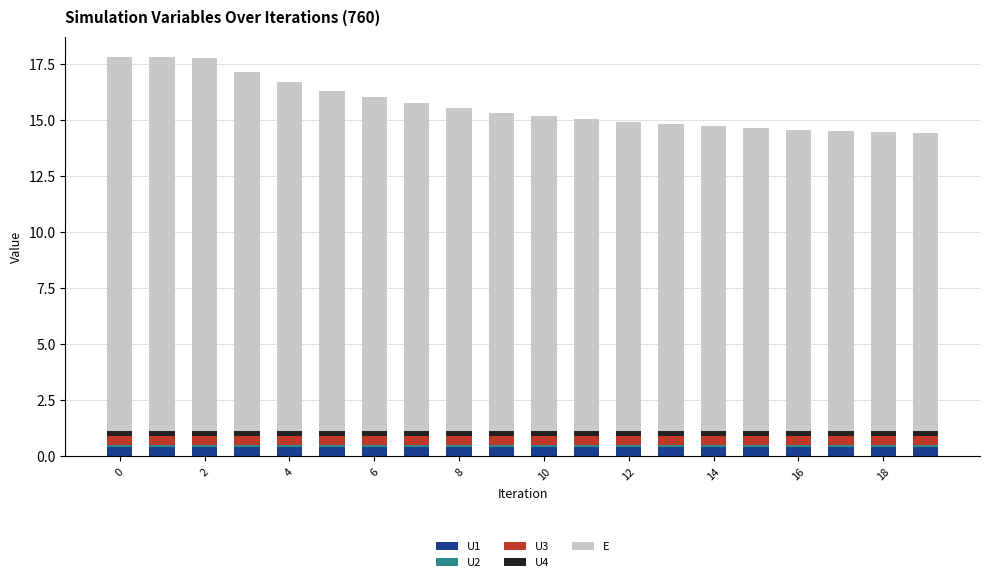

How many series are shown in this chart?

5